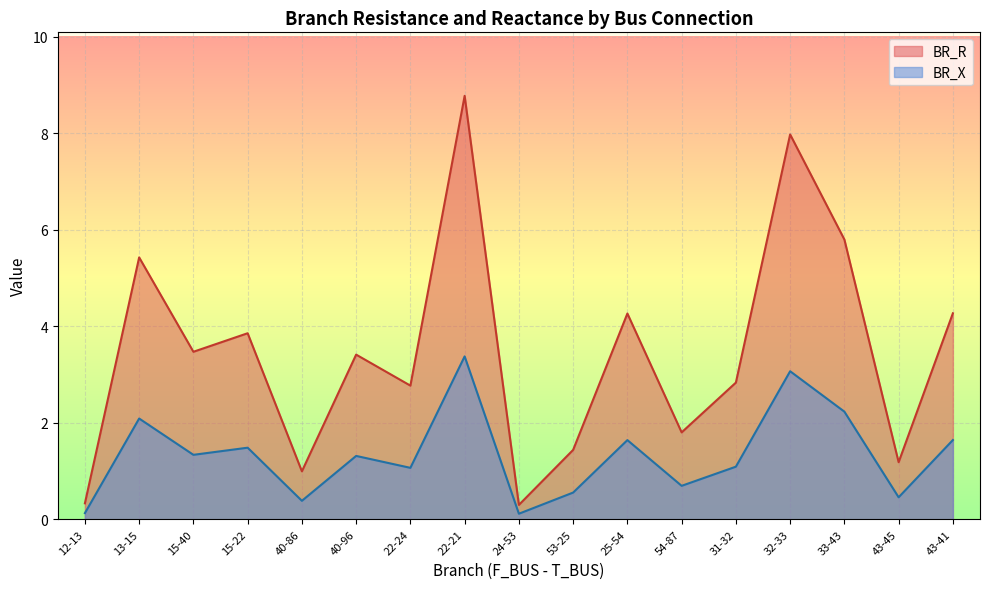

What is the total value across all series at 54-87?

2.5